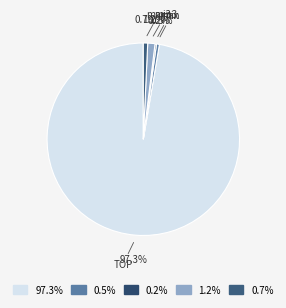

Which slice is the largest?

TOP